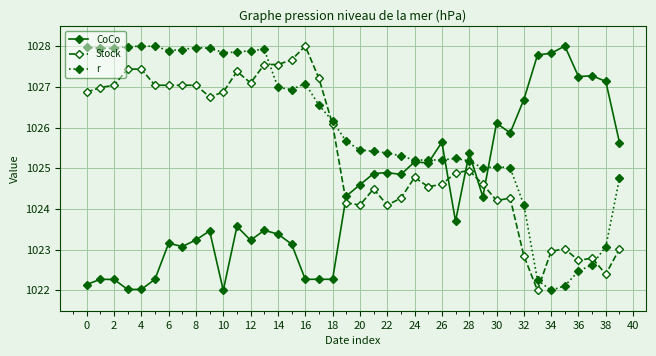

What are all the series names shown in the legend?

CoCo, Stock, r